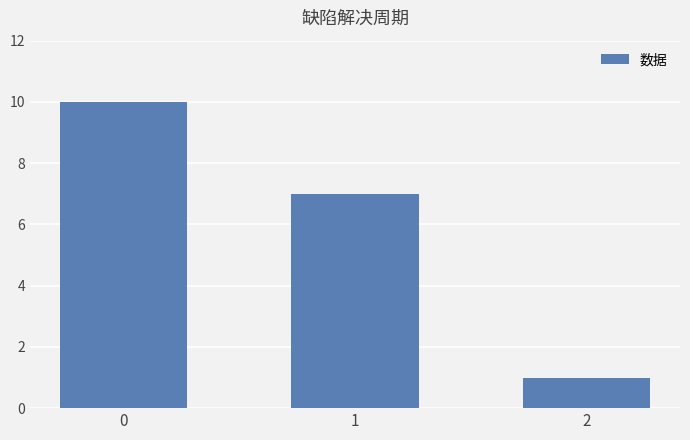

What is the sum of all values?

18